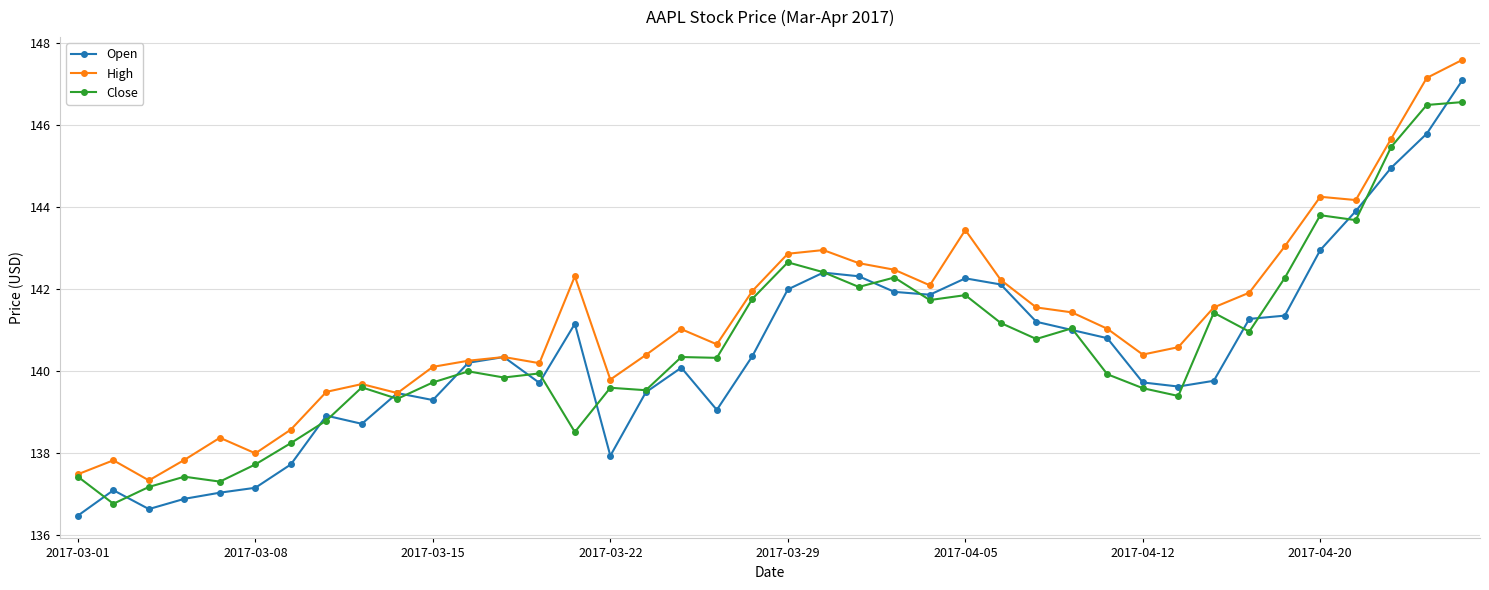

Which series has the largest total across all categories?

High